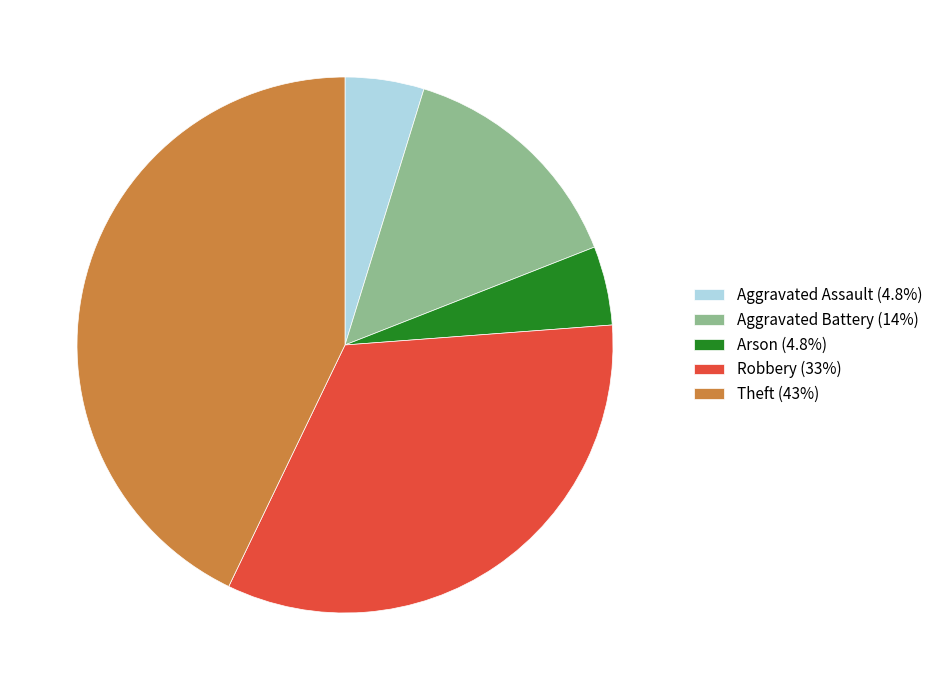

Approximately how many times larger is the value at Aggravated Assault (4.8%) compared to Aggravated Battery (14%)?

0.3